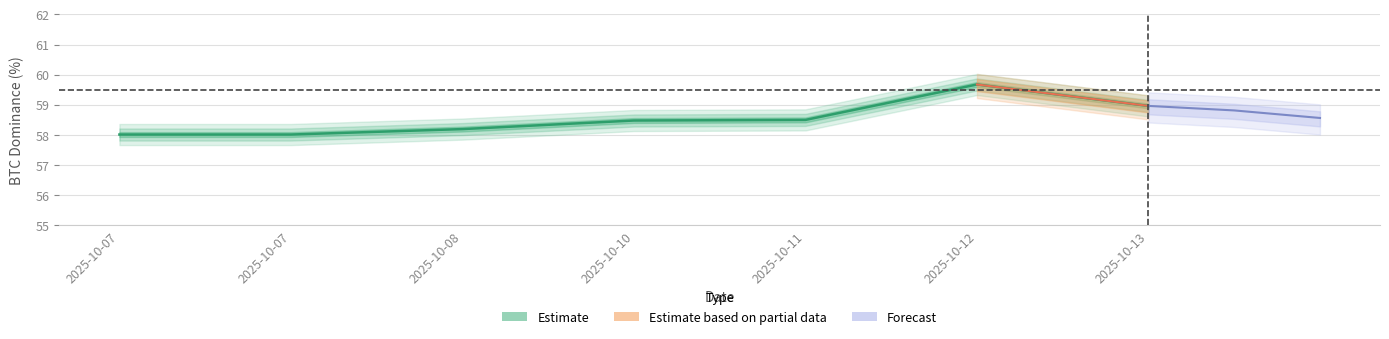

What is the minimum value shown in the chart?

58.0